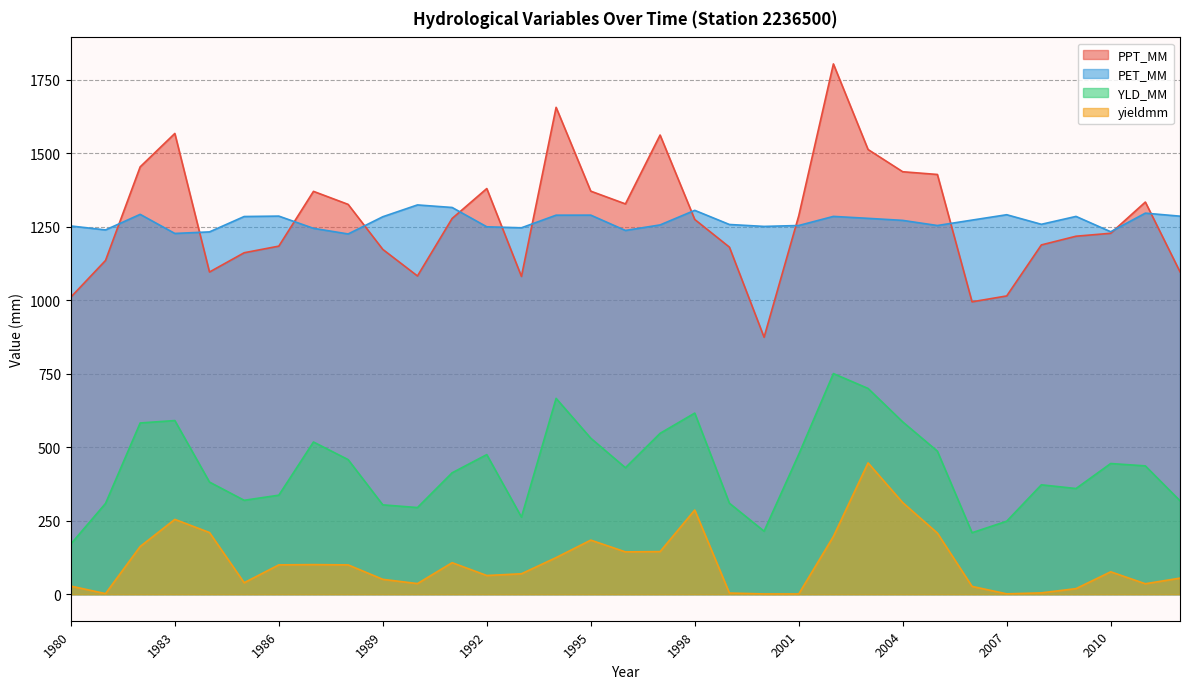

Between 2010 and 1992, which is larger?

1992